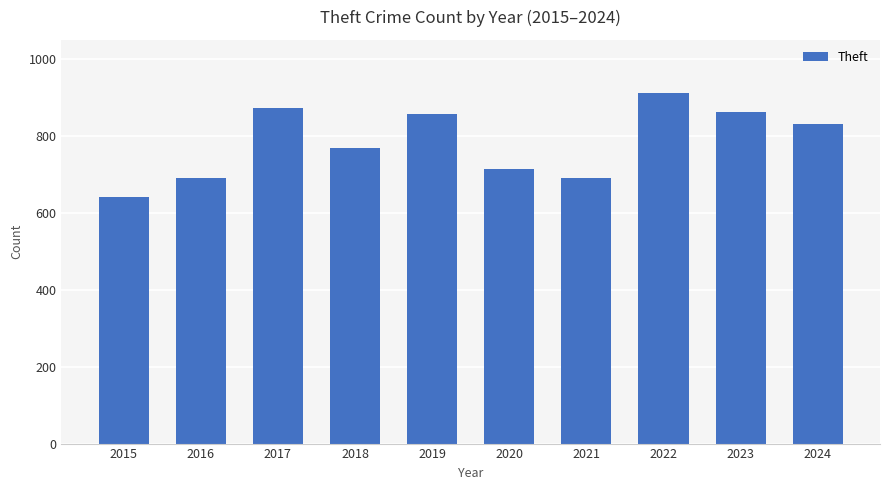

The value at 2017 is 873. True or false?

True